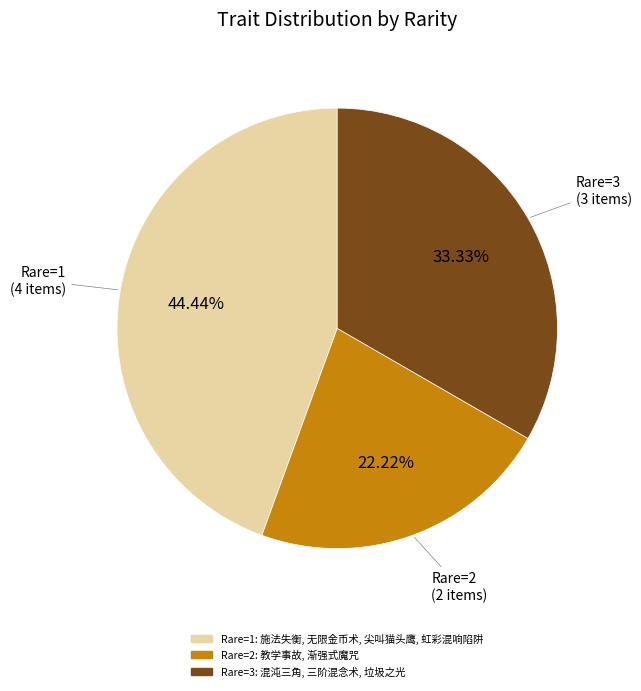

Is there any slice that represents more than half of the pie?

No